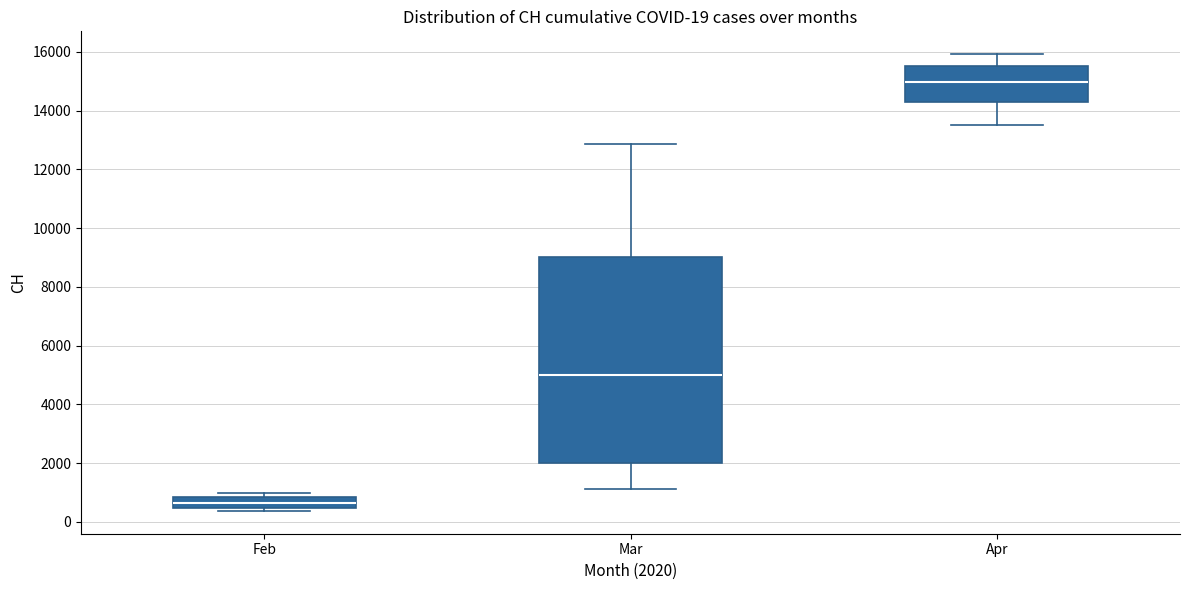

Which box is the tallest, from its lower edge to its upper edge?

Mar